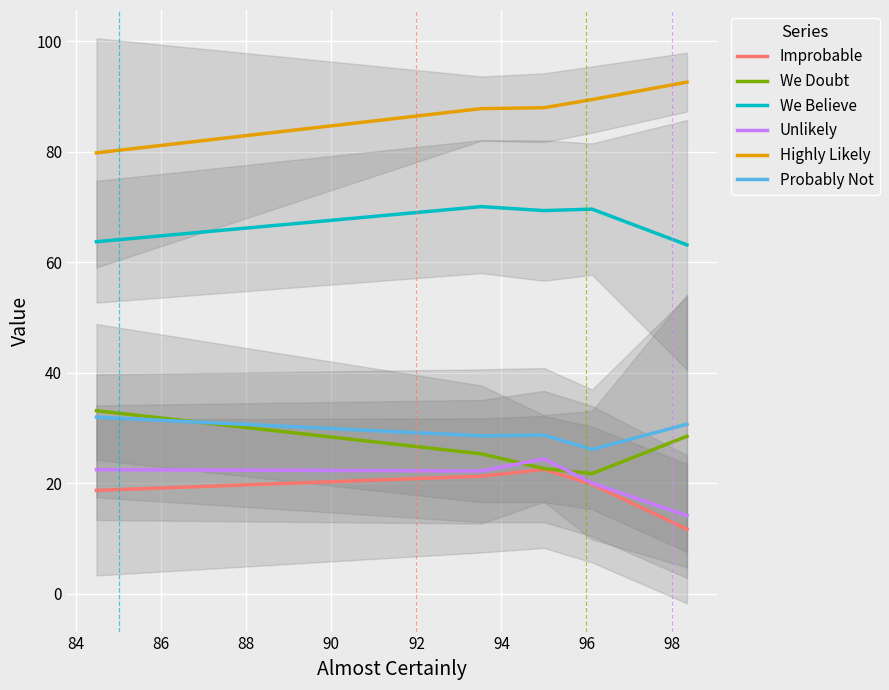

True or false: Highly Likely and We Doubt cross at least once.

False